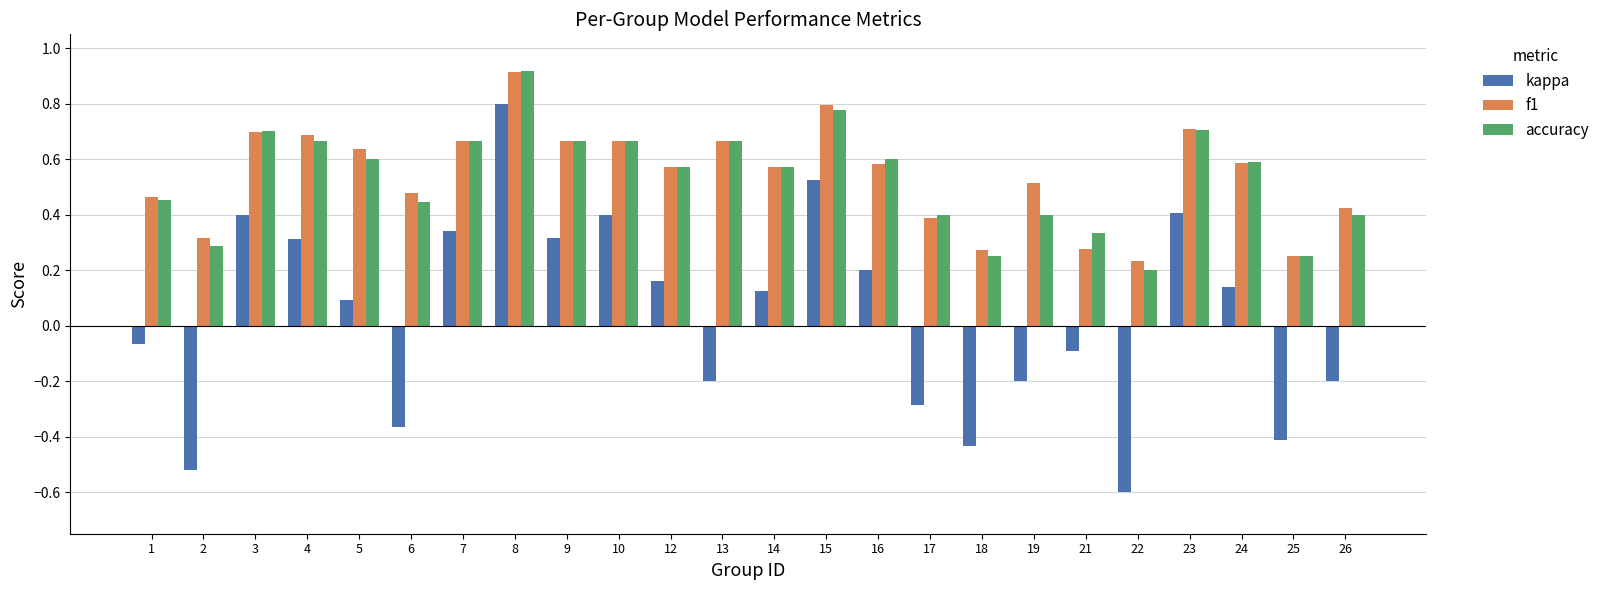

At 19, list the series in order from largest to smallest.

f1, accuracy, kappa